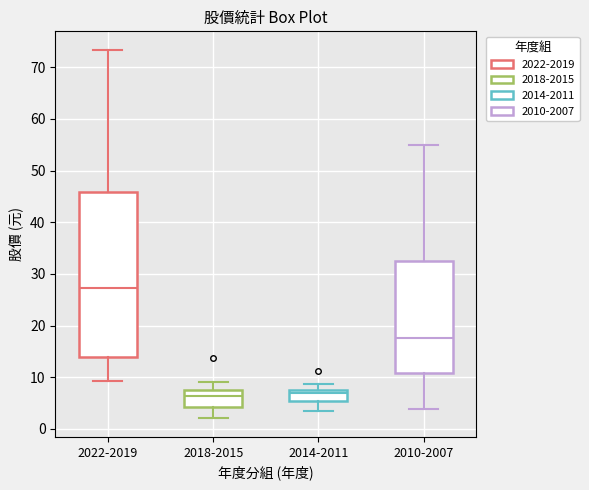

Reading left to right, transcribe this box plot: for each box, give where its median line is, the range the box spans, and where its two whiskers end, as read against the y-axis. The values are not printed on the chart, so give them approximately, as read against the axis.

2022-2019: median 27, box 14 to 46, whiskers 9 to 73
2018-2015: median 6, box 4 to 8, whiskers 2 to 9
2014-2011: median 7, box 5 to 8, whiskers 3 to 9
2010-2007: median 18, box 11 to 33, whiskers 4 to 55